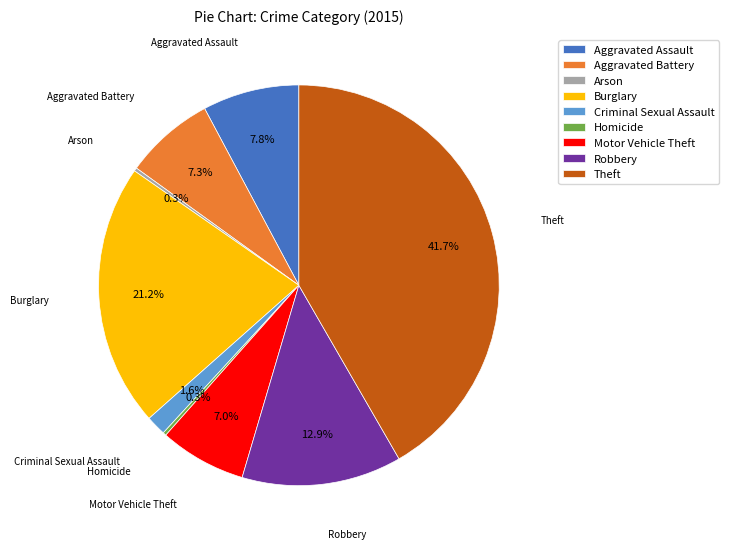

What percentage do Theft and Motor Vehicle Theft together represent?

48.7%